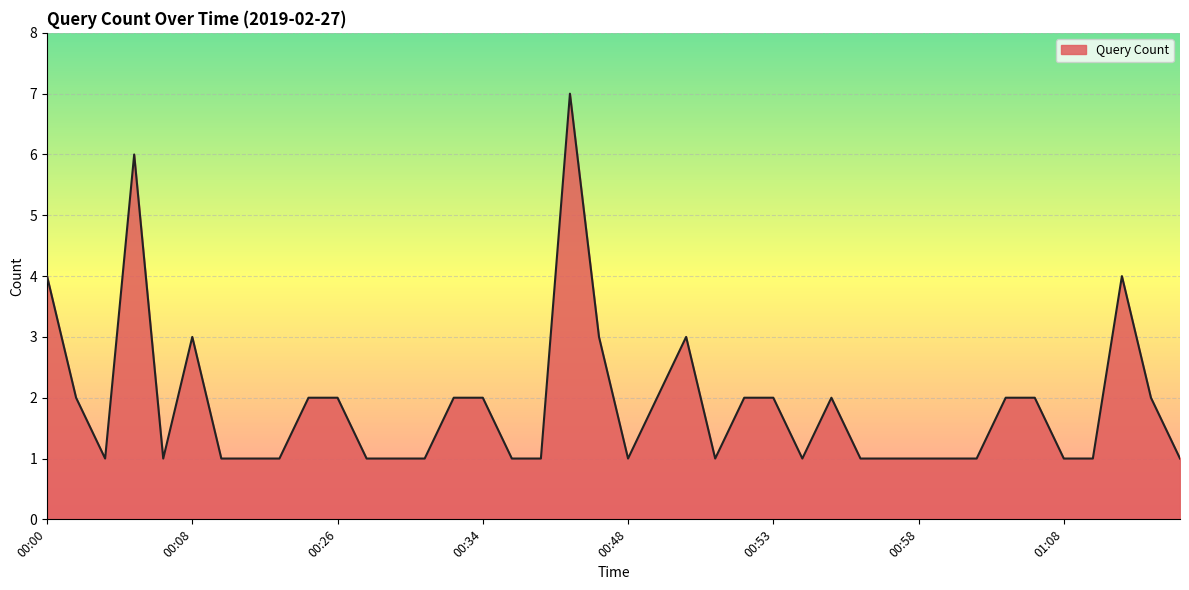

Reading right to left, list all the values displayed in this chart.

1	2	4	1	1	2	2	1	1	1	1	1	2	1	2	2	1	3	2	1	3	7	1	1	2	2	1	1	1	2	2	1	1	1	3	1	6	1	2	4